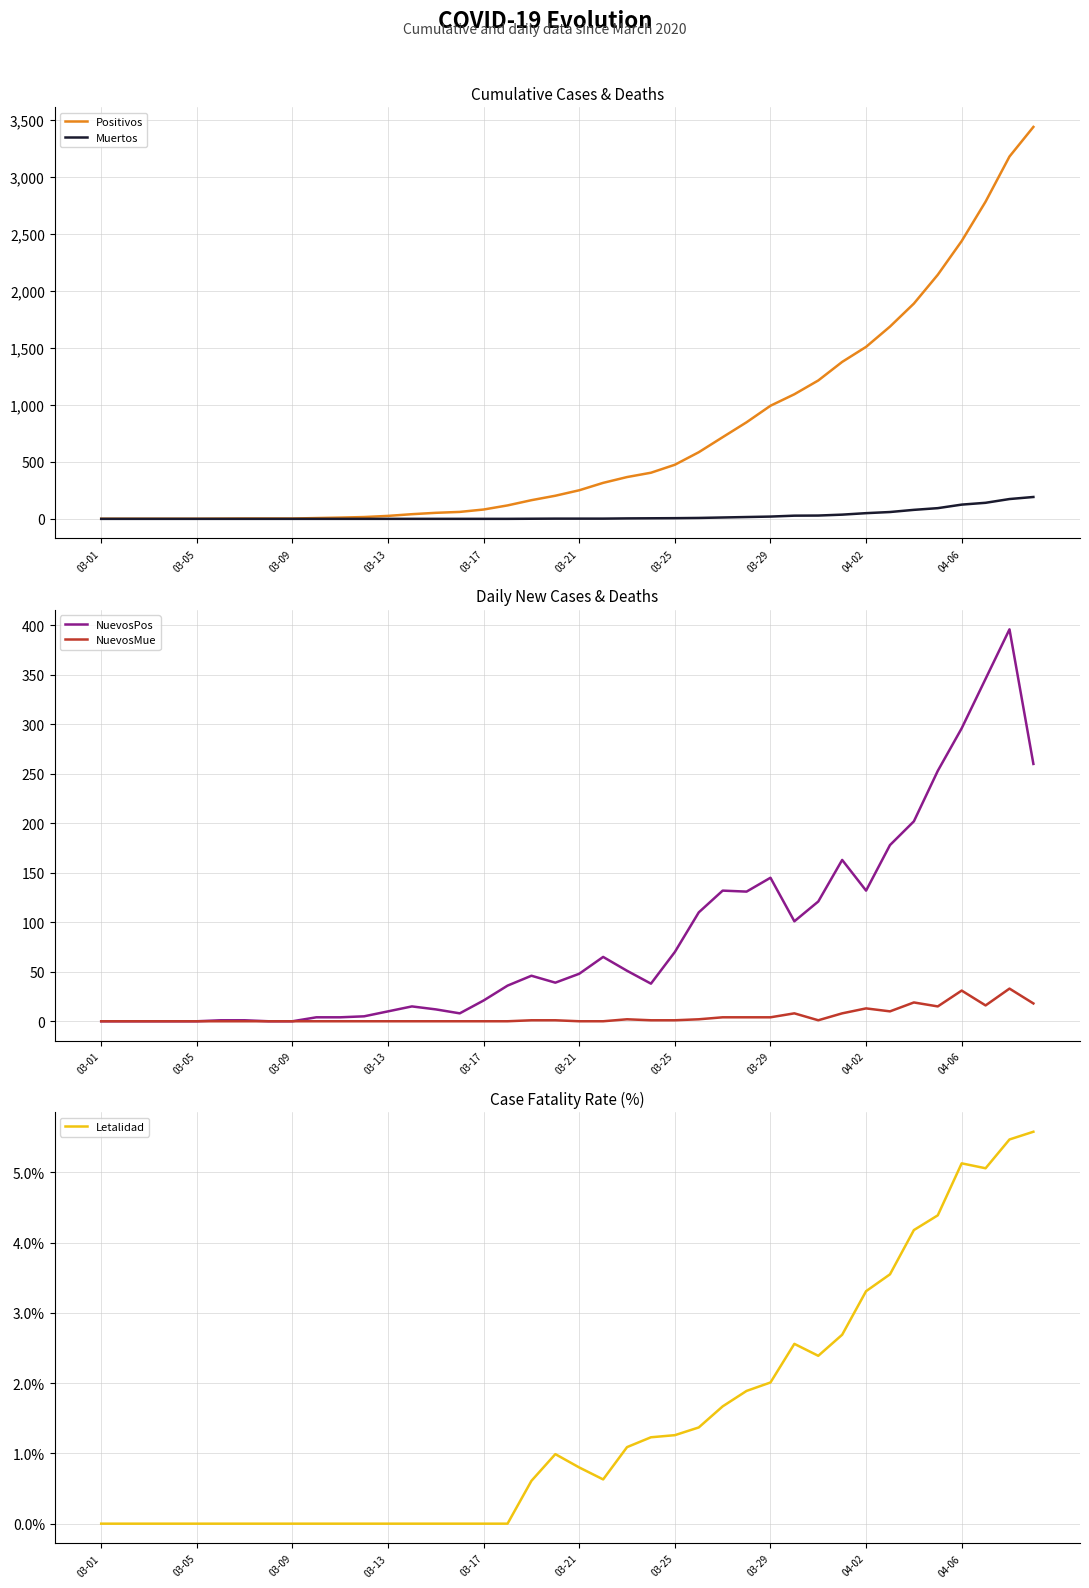

Read the NuevosMue value at 39.

18.0